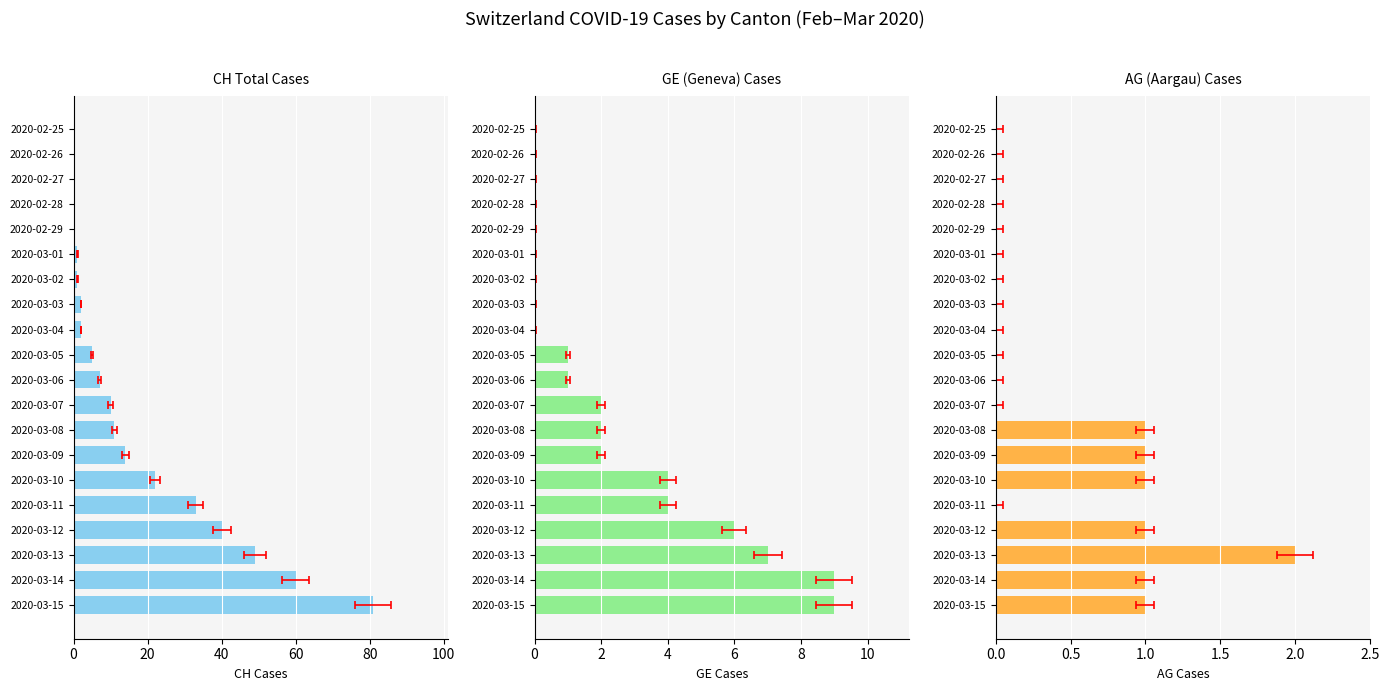

What are all the series names shown in the legend?

CH Cases, GE Cases, AG Cases